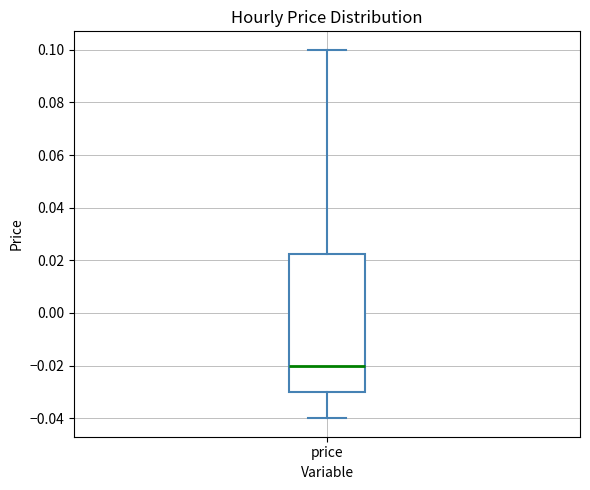

Transcribe this box plot: give where the median line is, the range the box spans, and where the two whiskers end, as read against the y-axis. The values are not printed on the chart, so give them approximately, as read against the axis.

median -0.020, box -0.030 to 0.022, whiskers -0.040 to 0.100